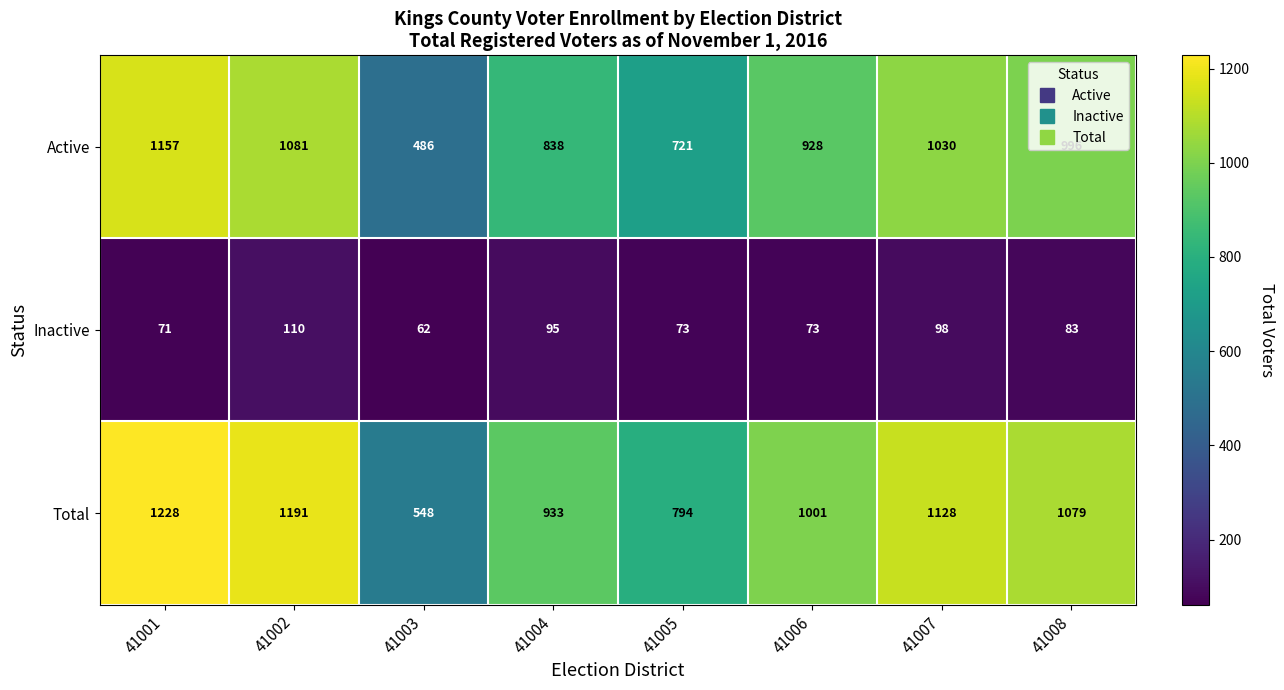

What is the sum of all Inactive values?

665